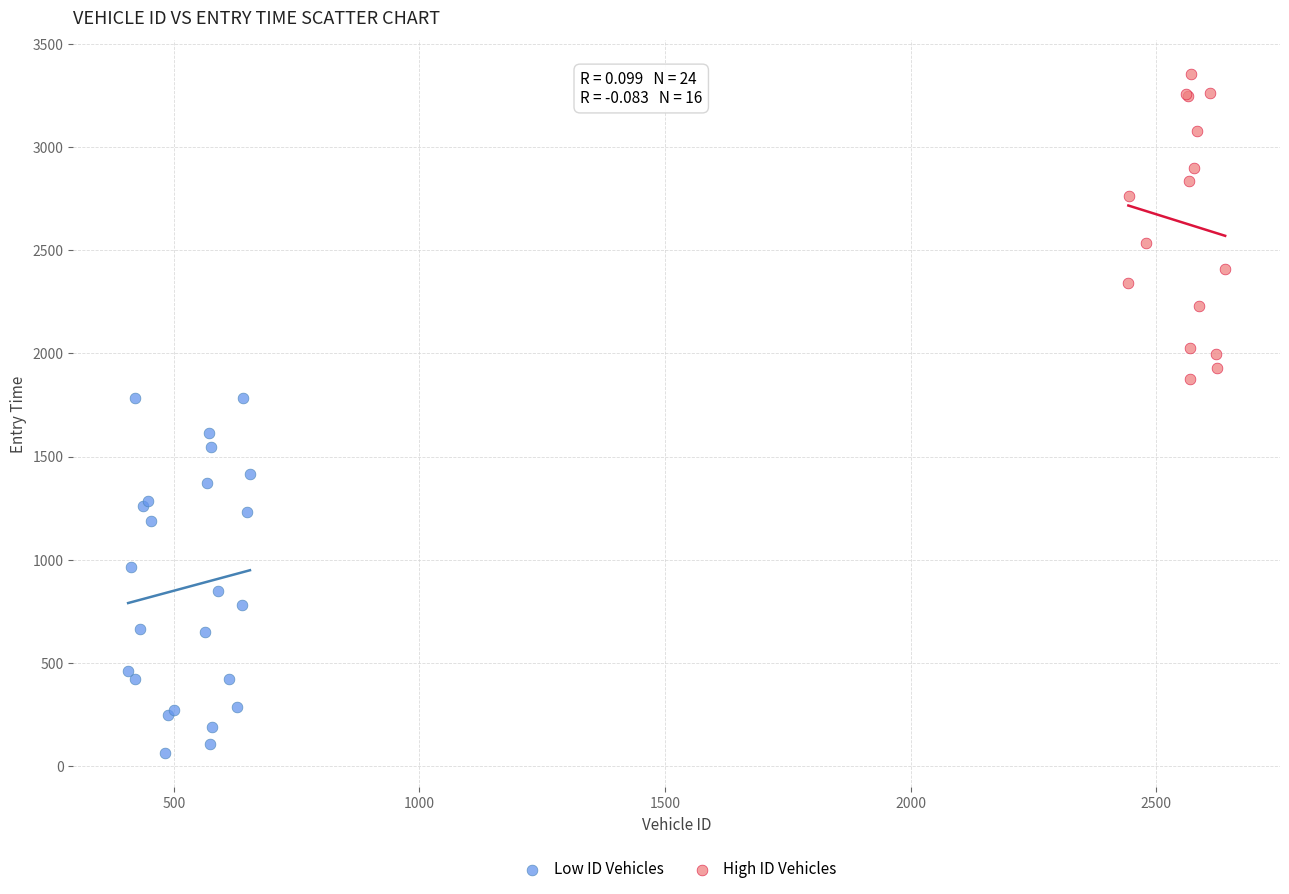

Which series contains the lowest Y value?

Low ID Vehicles